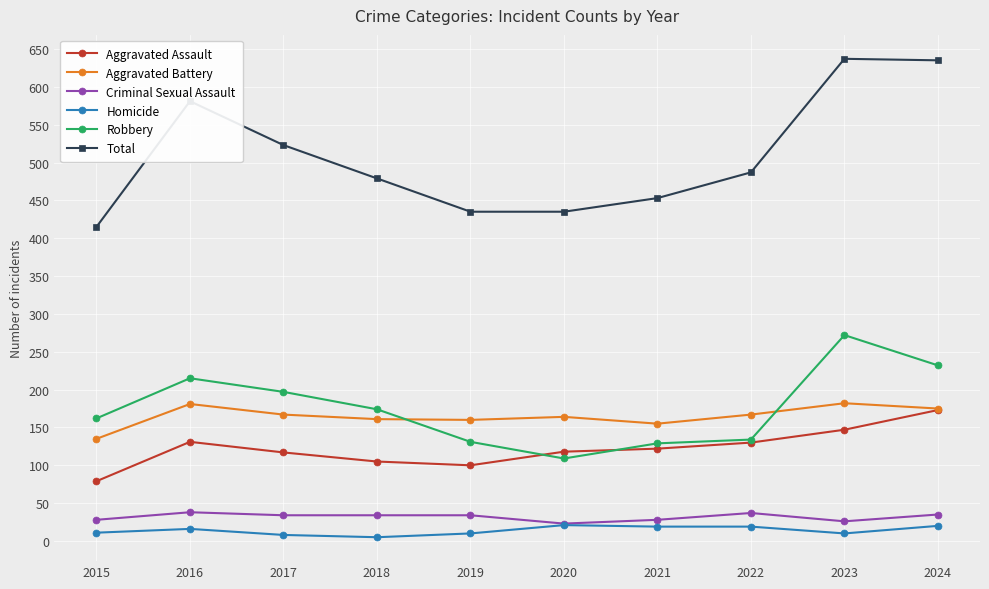

What is the difference between the Total values at 2015 and 2017?

108